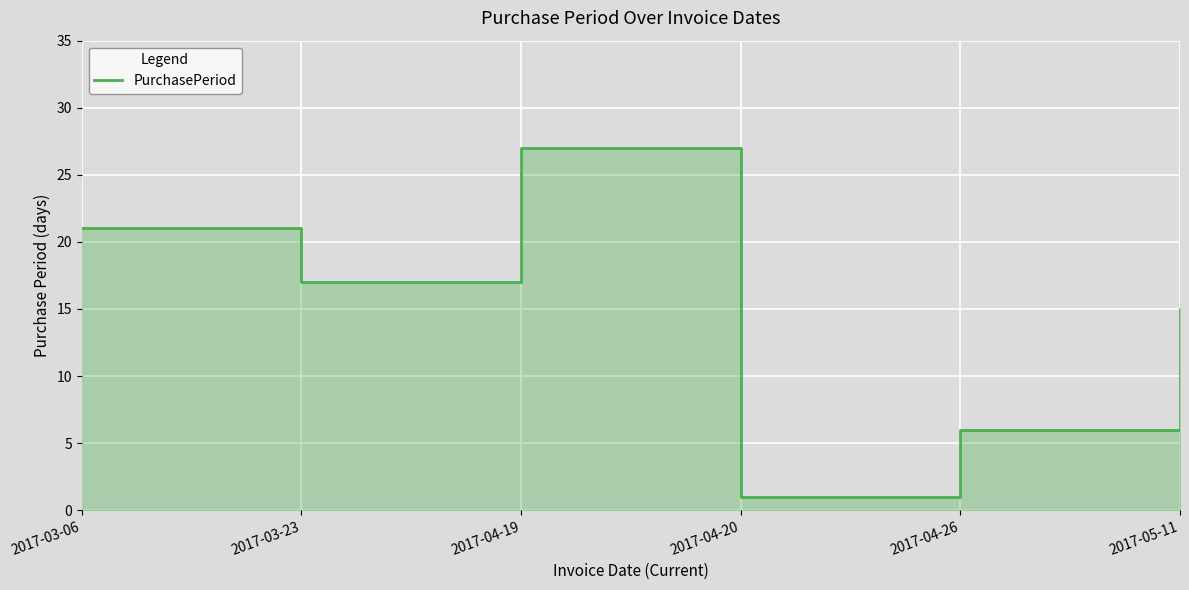

What is the difference between the values at 2017-04-20 and 2017-03-06?

20